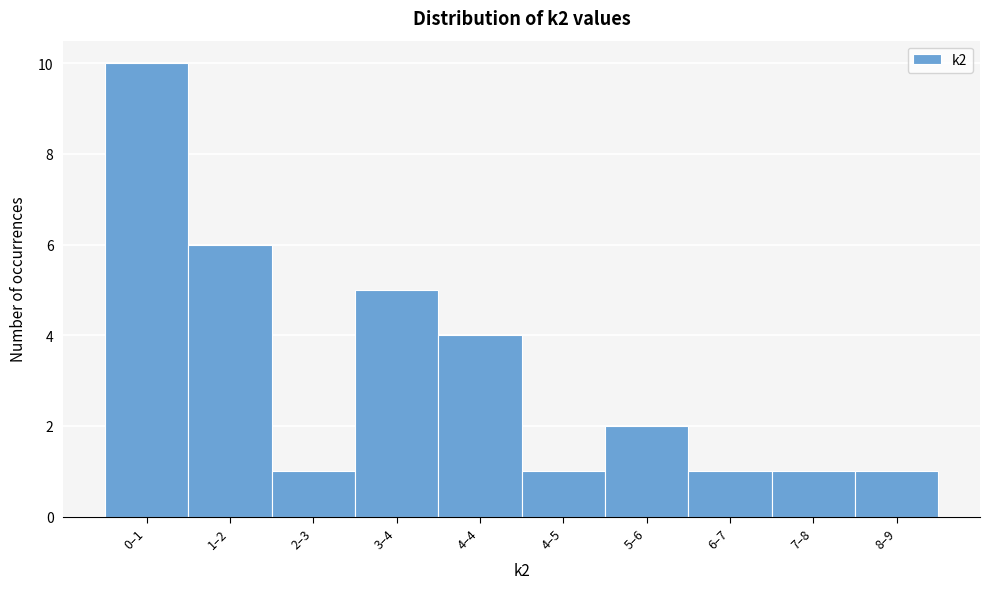

Reading left to right, list all the values displayed in this chart.

10	6	1	5	4	1	2	1	1	1